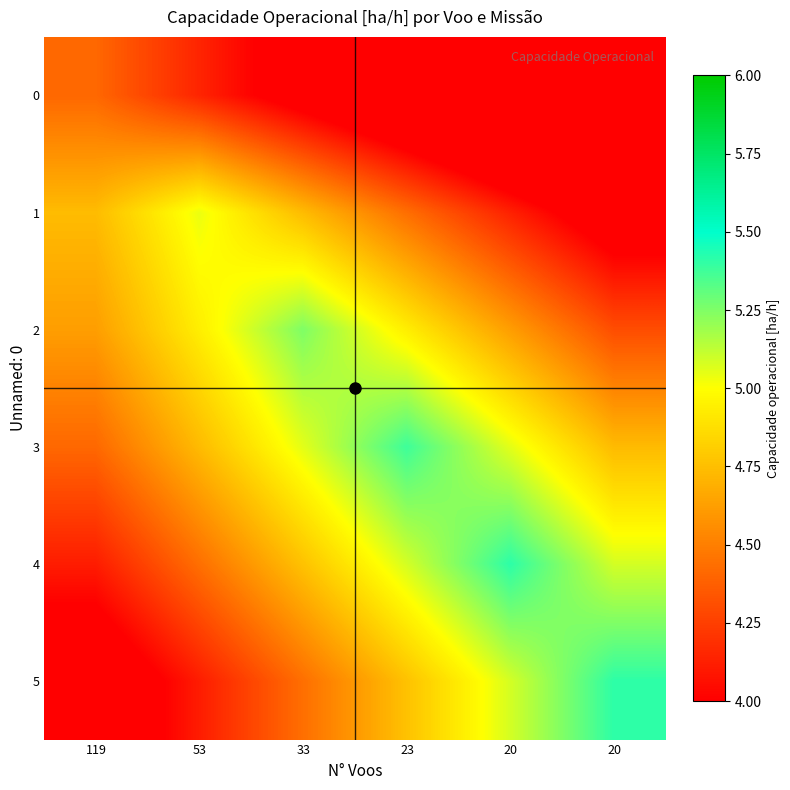

What is the difference between the highest and lowest values at 53?

0.9